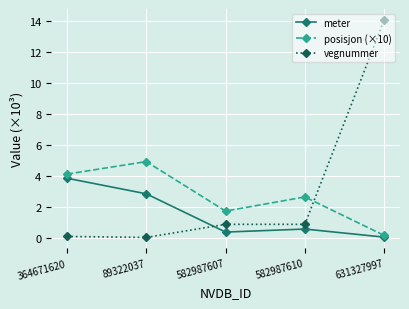

After their last crossing, which series has the higher values: posisjon (×10) or vegnummer?

vegnummer